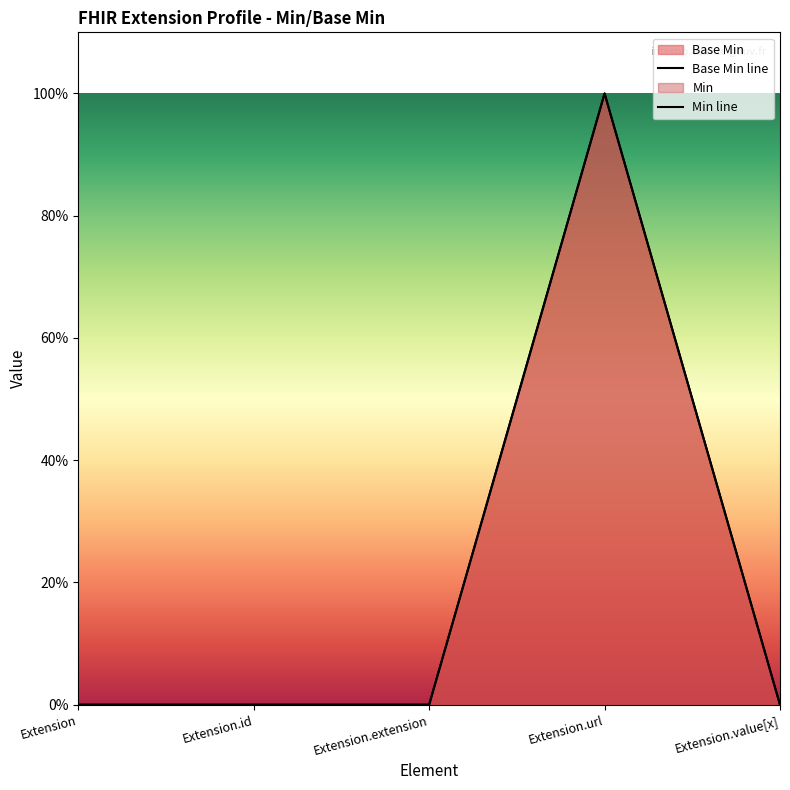

Reading left to right, list all the values displayed in this chart.

Extension=0	Extension.id=0	Extension.extension=0	Extension.url=1	Extension.value[x]=0